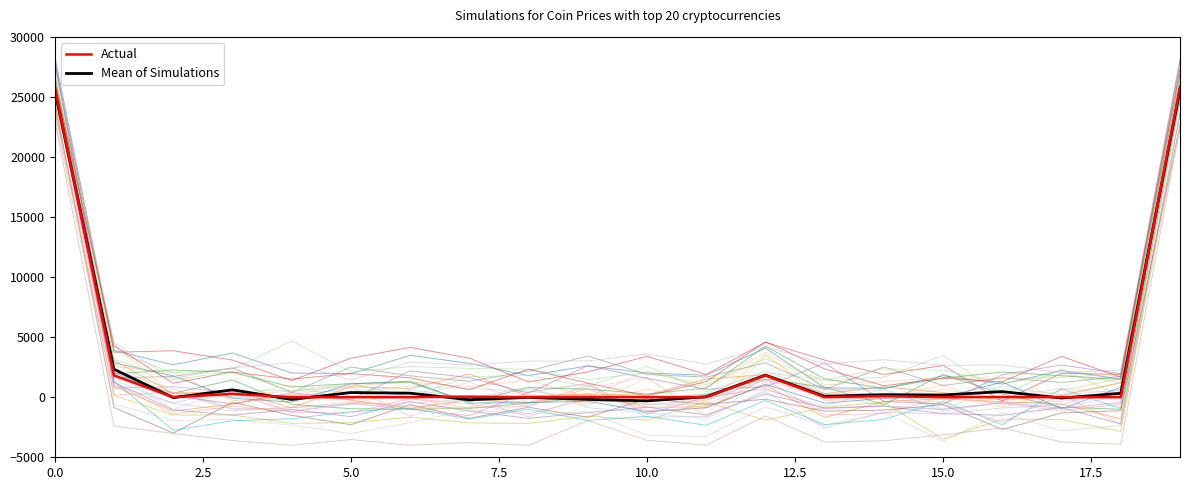

Is it true that Mean of Simulations equals -109.8 at 10.0?

False